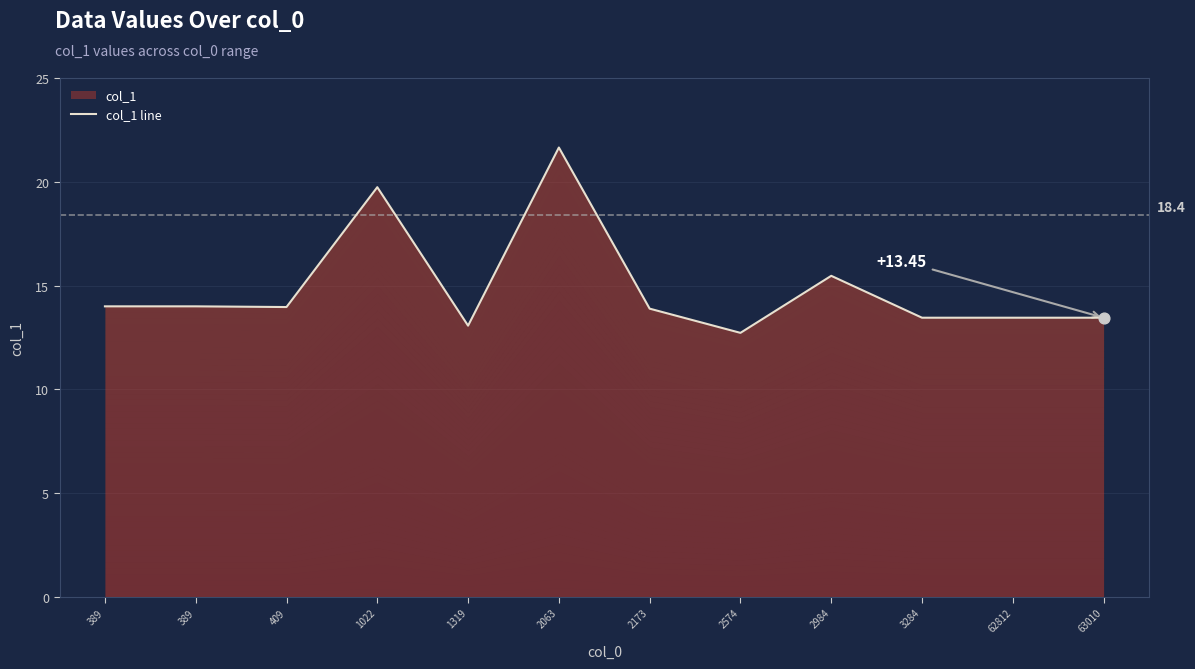

Approximately how many times larger is the value at 1319 compared to 1022?

0.7